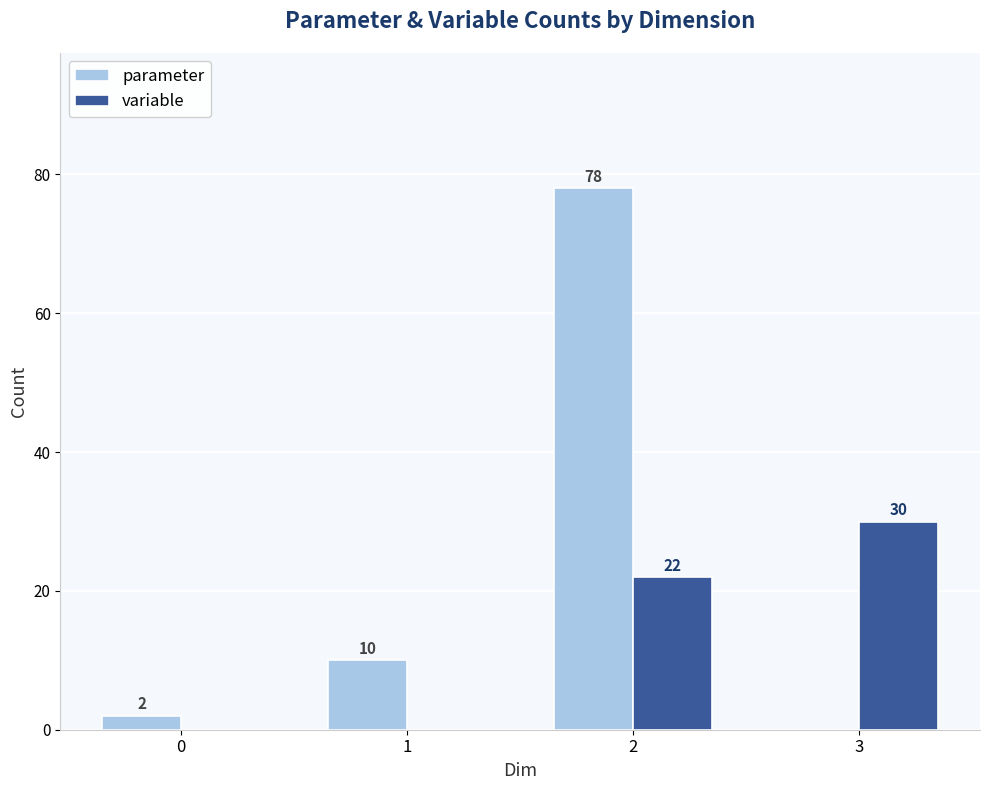

Between 2 and 3, which series saw the biggest shift?

parameter